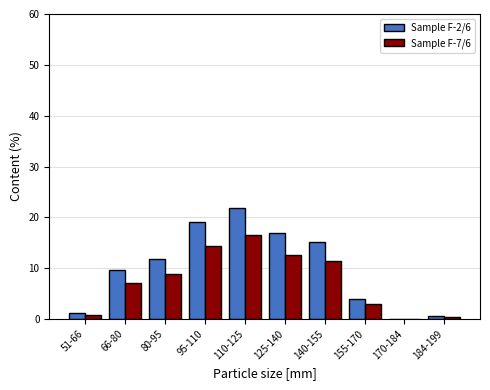

Reading right to left, what are all the values shown in this chart?

Sample F-2/6: 184-199=0.6	170-184=0.0	155-170=3.9	140-155=15.2	125-140=16.9	110-125=21.9	95-110=19.1	80-95=11.8	66-80=9.6	51-66=1.1
Sample F-7/6: 184-199=0.4	170-184=0.0	155-170=2.9	140-155=11.4	125-140=12.6	110-125=16.4	95-110=14.3	80-95=8.8	66-80=7.2	51-66=0.8